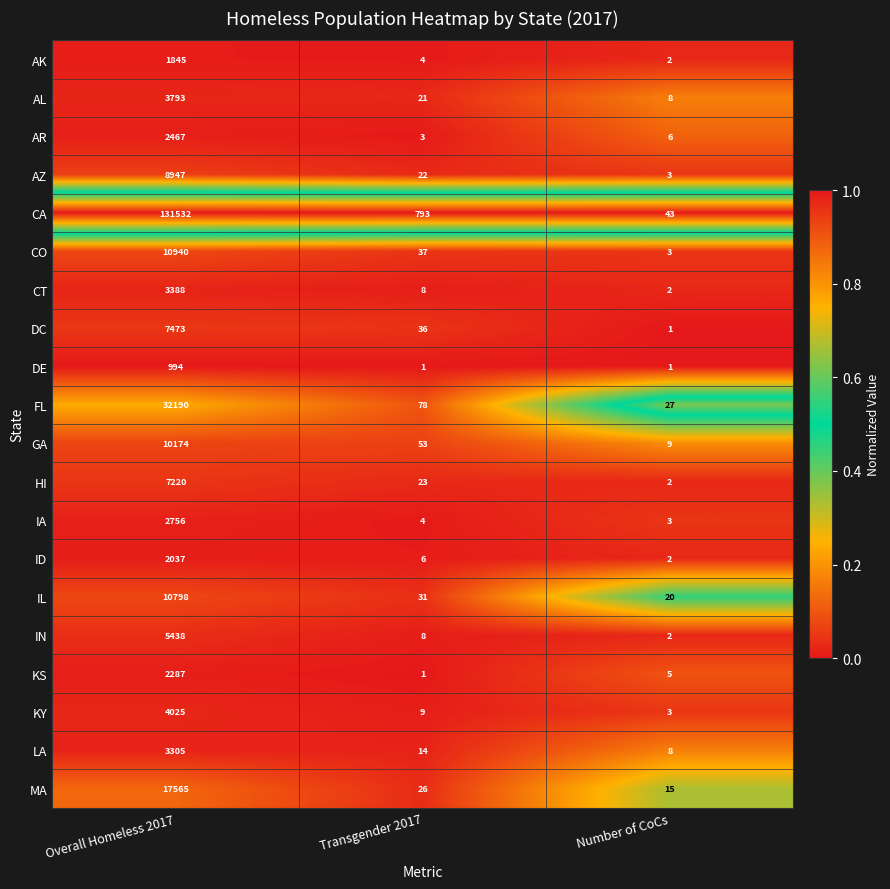

What is the spread (max minus min) of values at Transgender 2017?

792